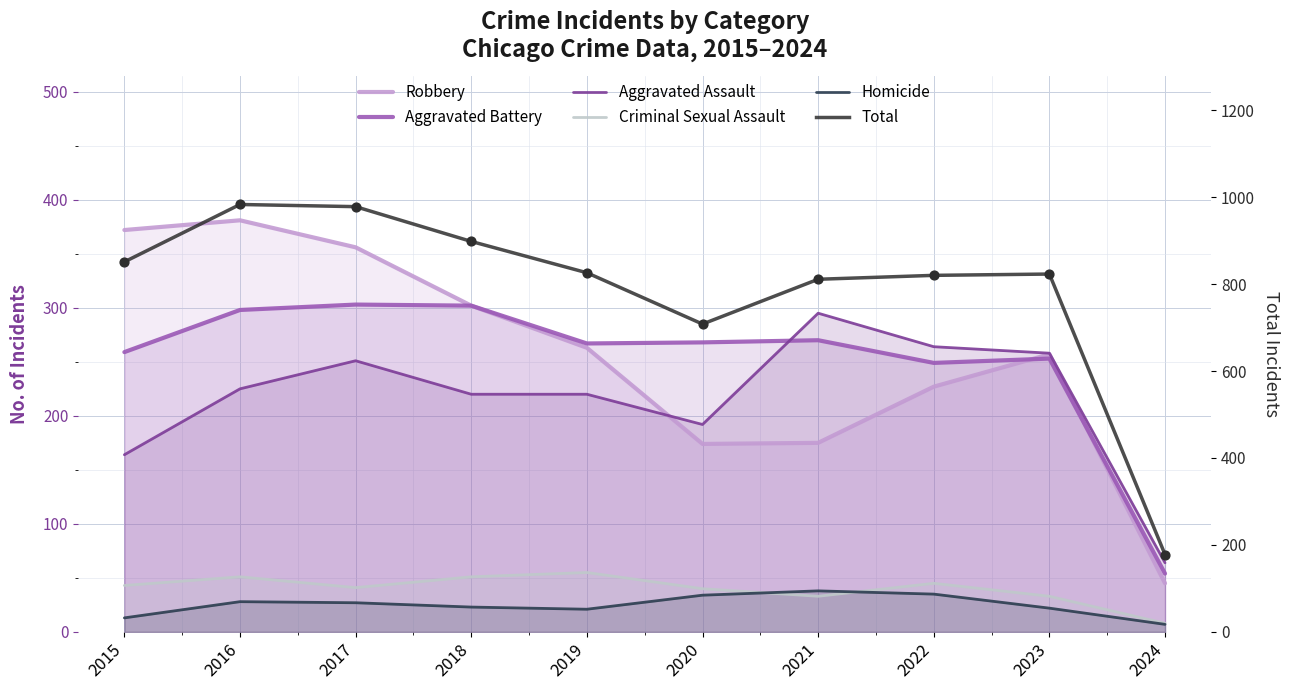

At which category is the sum across all series the highest?

2016